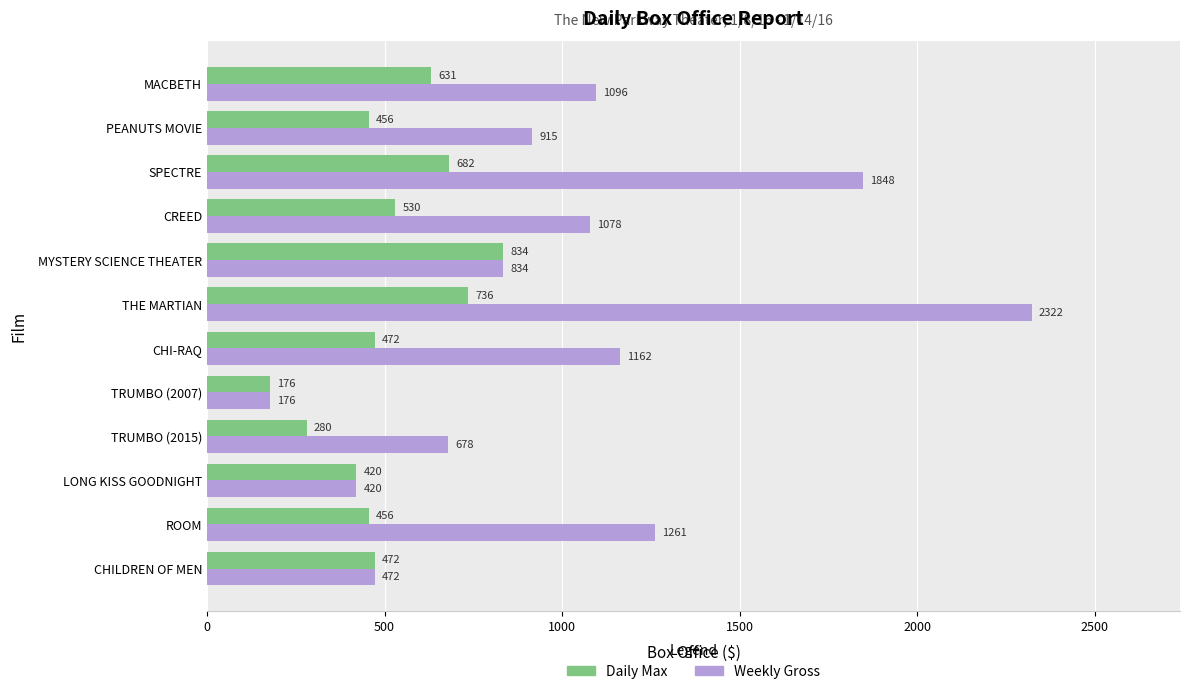

Rank the series at MACBETH from lowest to highest value.

Daily Max, Weekly Gross